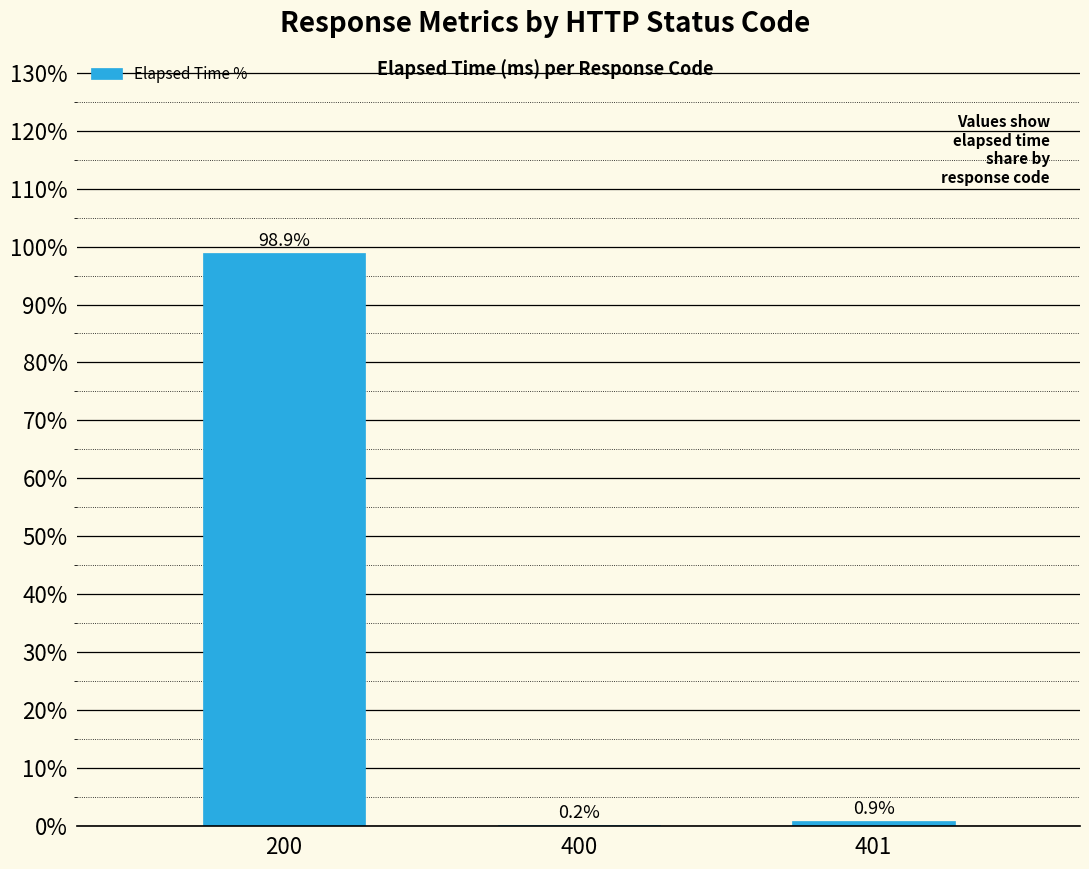

What is the change in value from 200 to 400?

-98.7